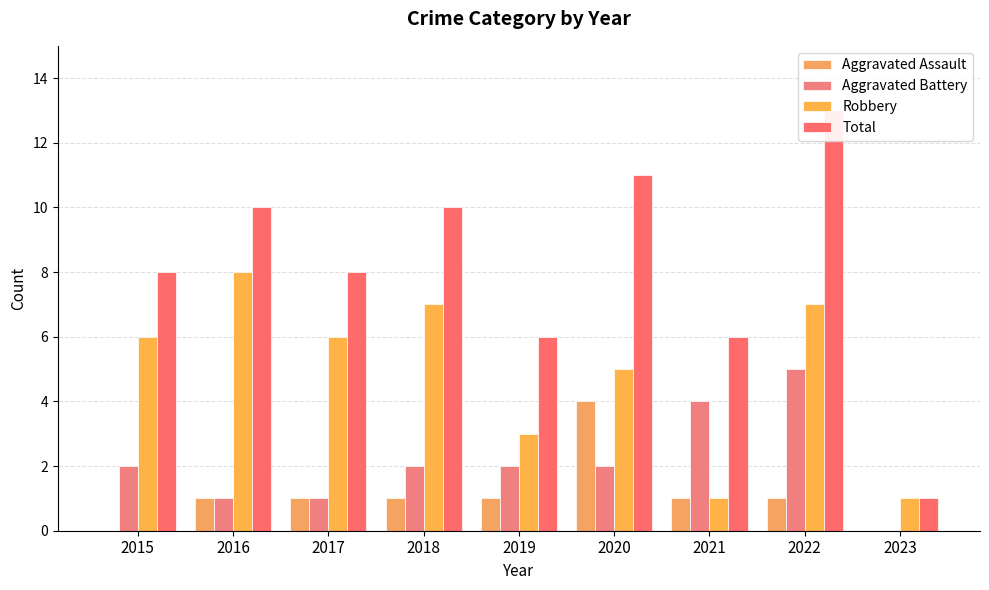

The value of Aggravated Assault at 2020 is 6. True or false?

False